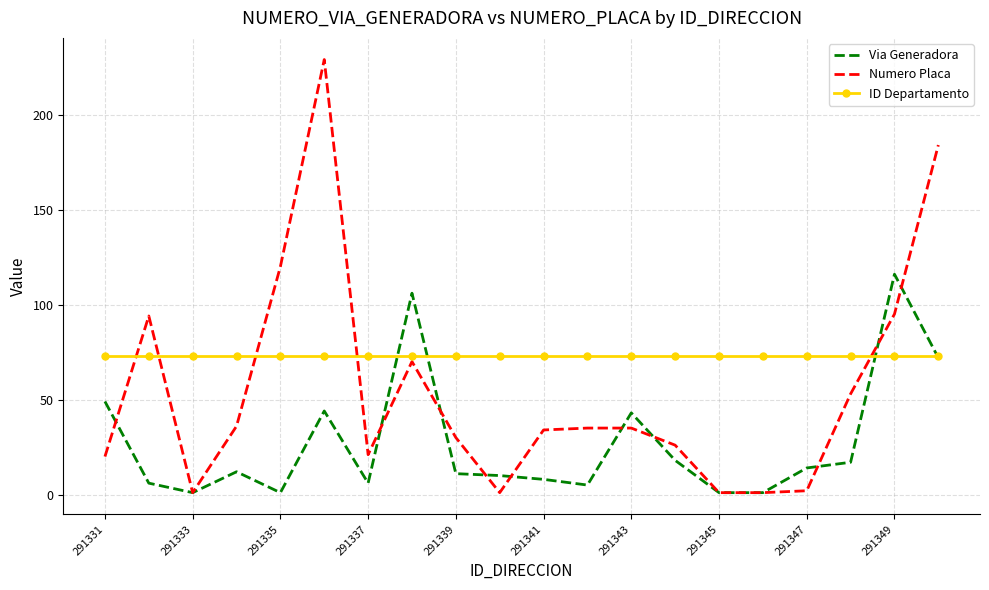

List the series in order of their peak value, lowest first.

ID Departamento, Via Generadora, Numero Placa